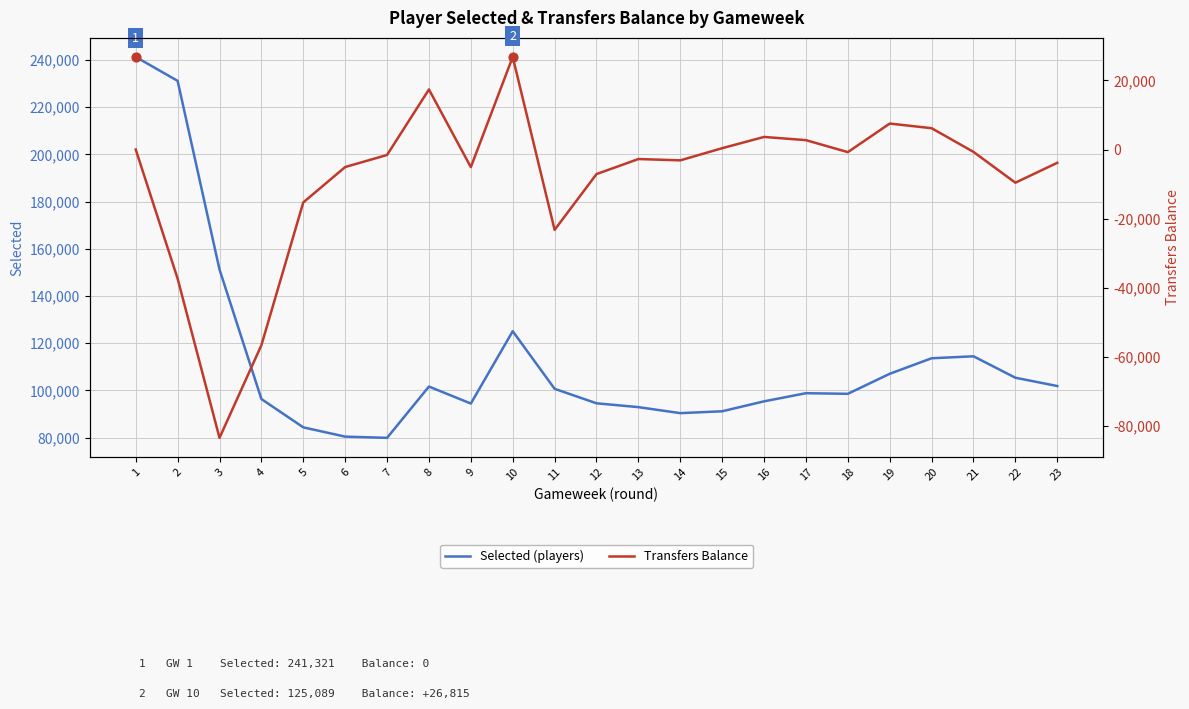

At how many categories does at least one series exceed 48833?

23